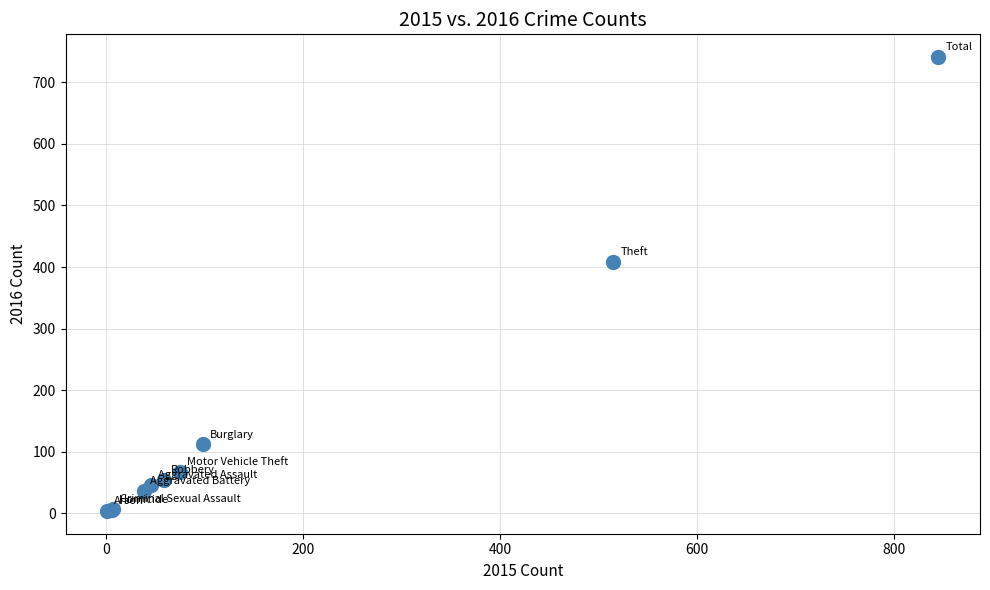

What Y value in the scatter plot is closest to 372?

409